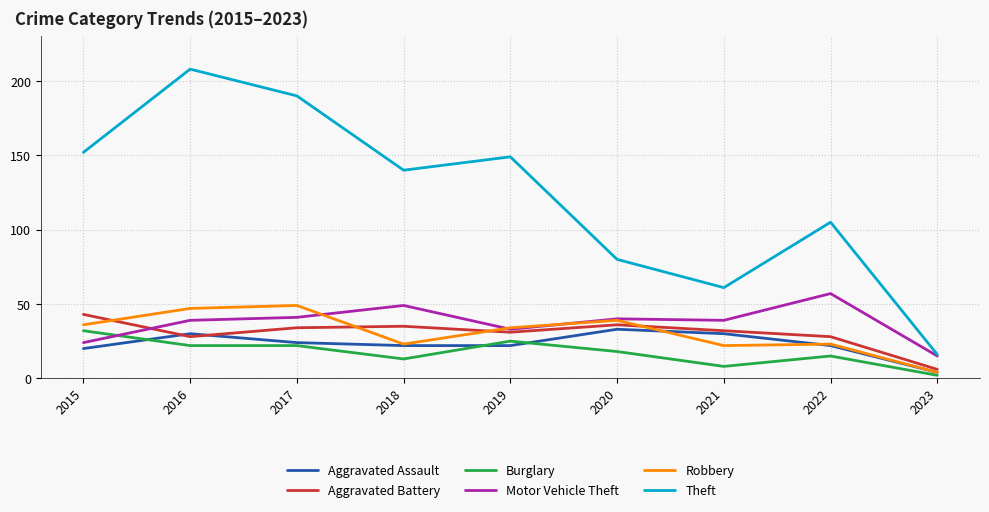

True or false: Motor Vehicle Theft has a value of 40 at 2020.

True